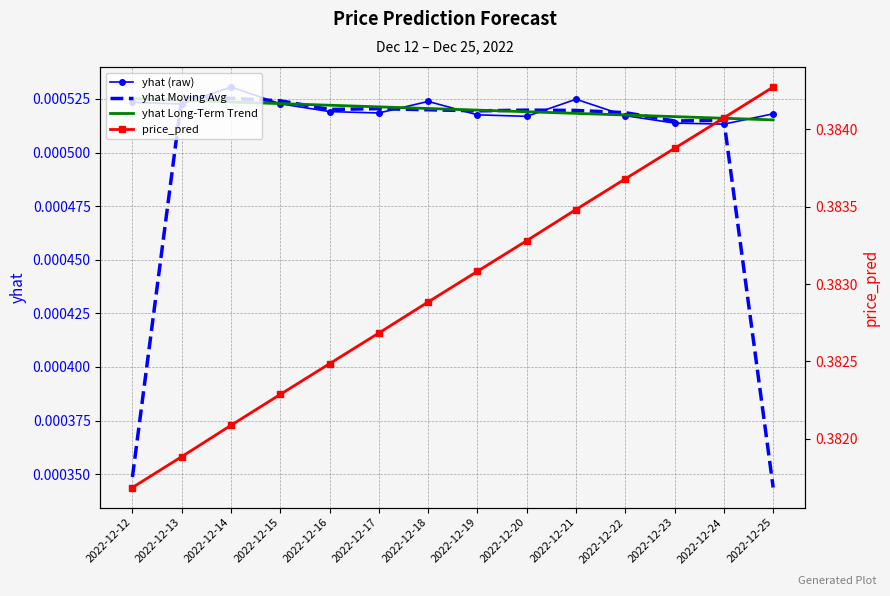

Is the value of yhat (raw) at 2022-12-16 greater than the value of price_pred at 2022-12-14?

No